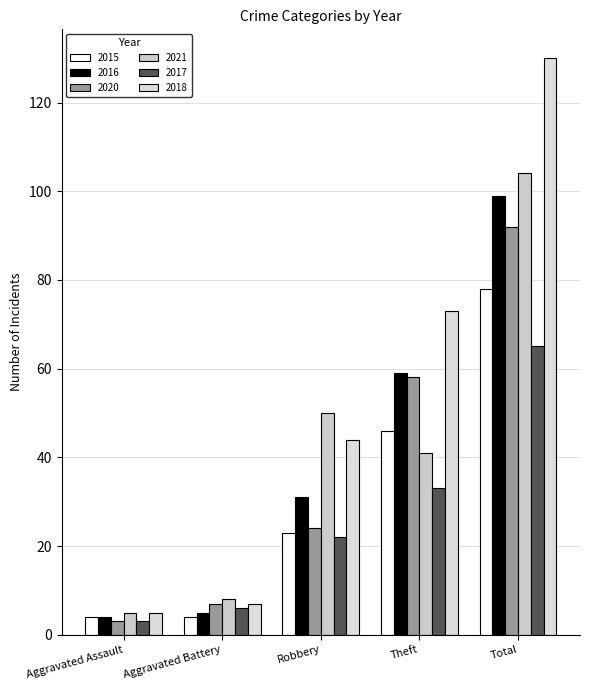

Rank the series by their maximum value, from highest to lowest.

2018, 2021, 2016, 2020, 2015, 2017